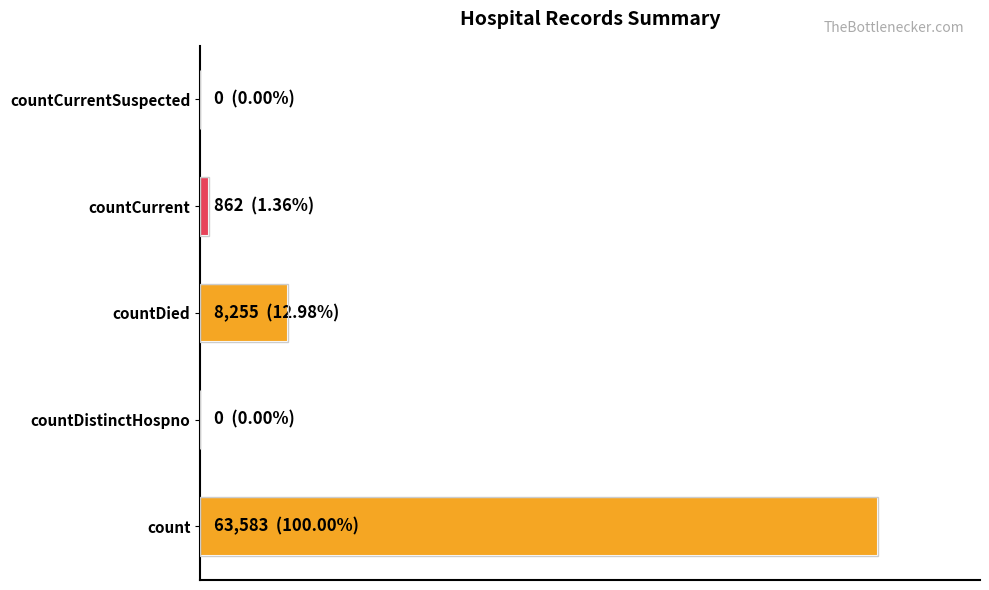

At which label is the value closest to 31791?

countDied